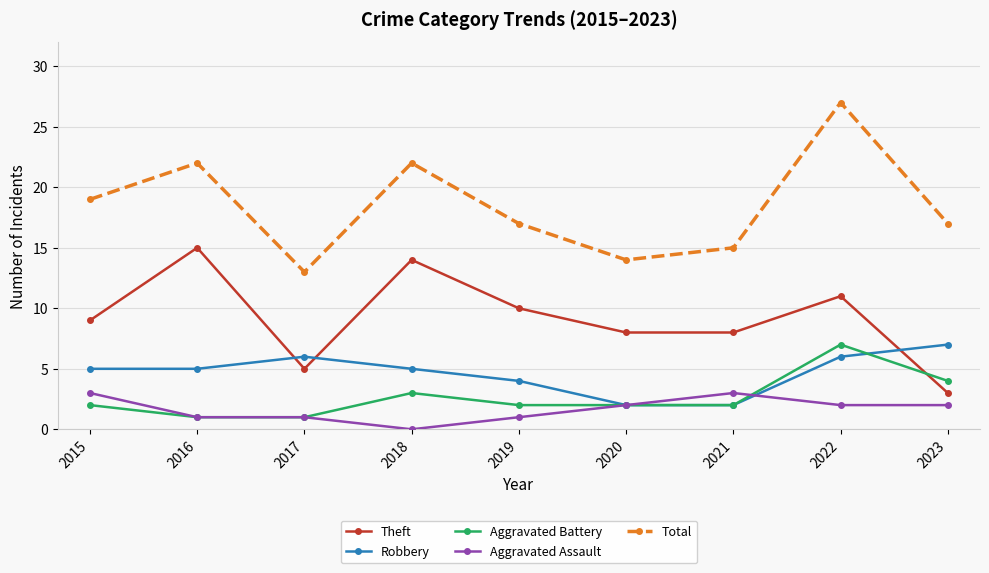

How many lines are shown in the chart?

5